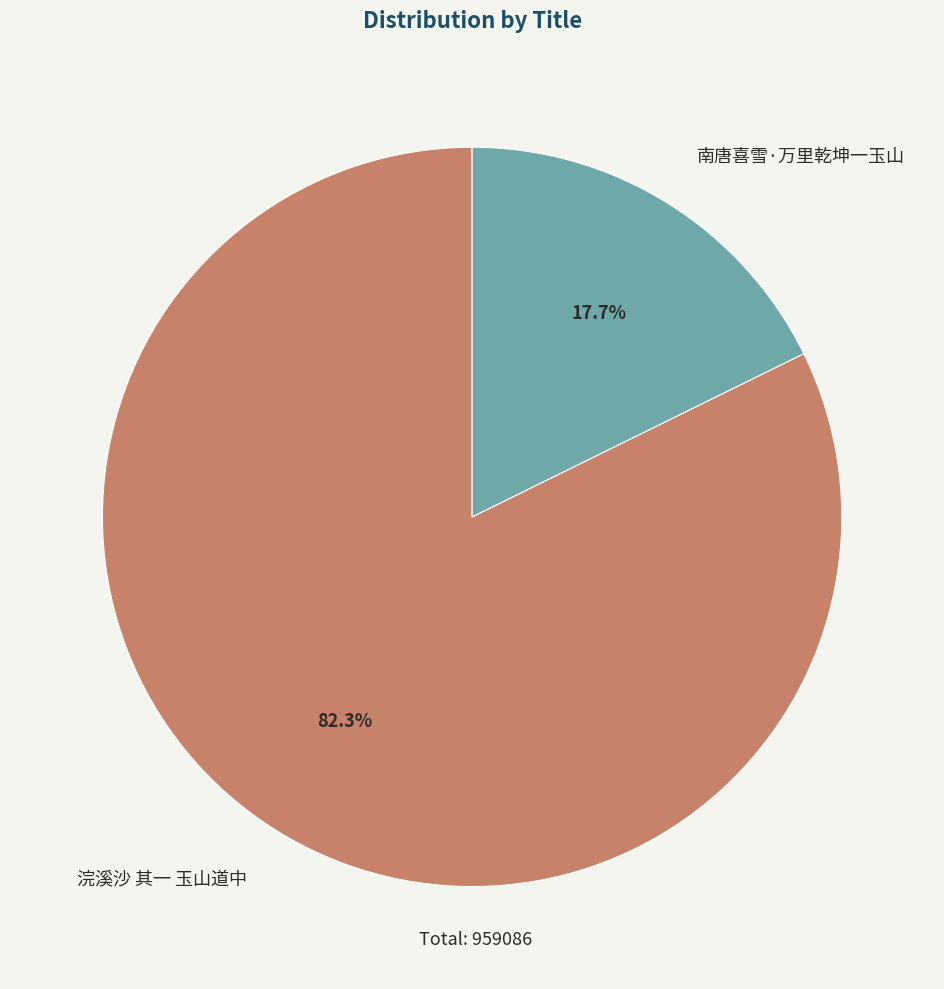

How many slices are in this pie chart?

2